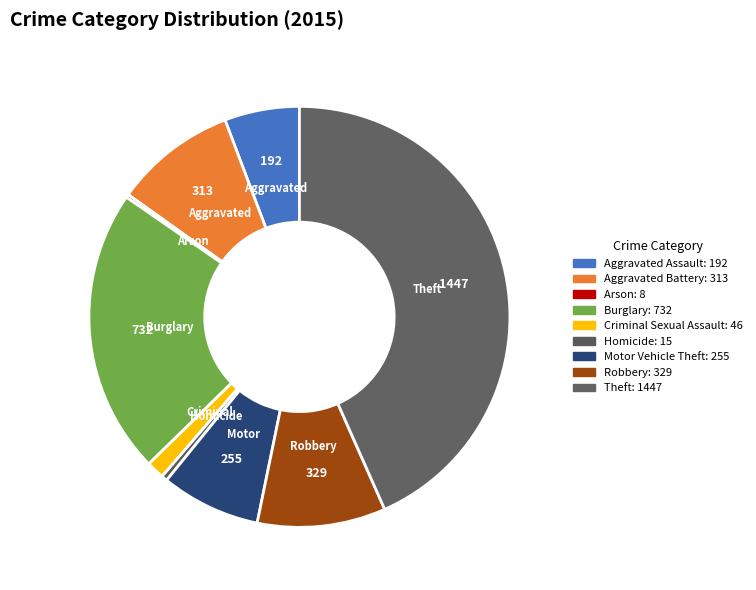

Which category has the smallest portion of the pie?

Arson